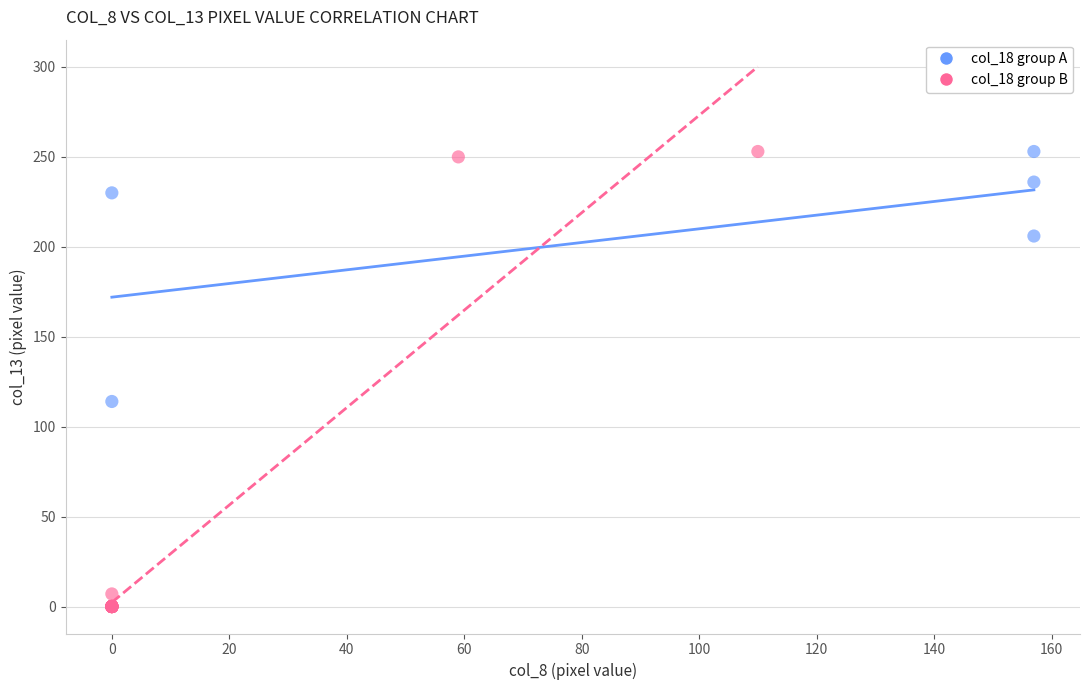

Which series contains the lowest Y value?

col_18 group B